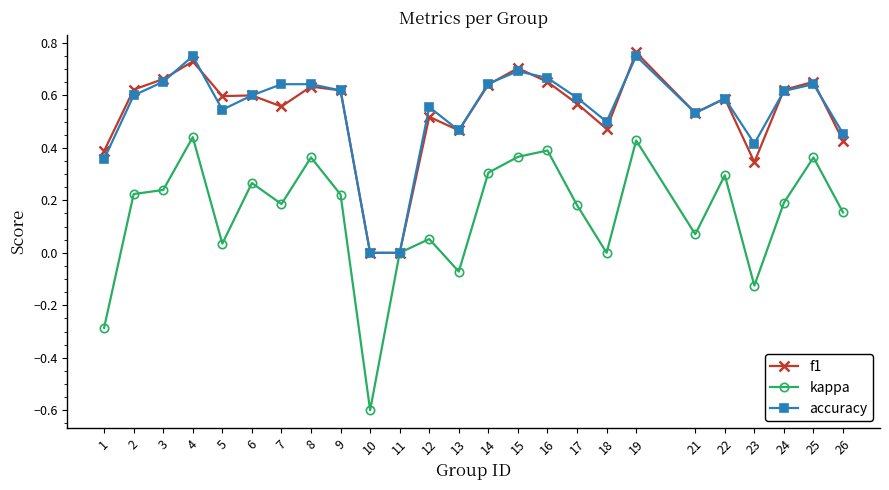

What is the minimum value shown in the chart?

-0.6